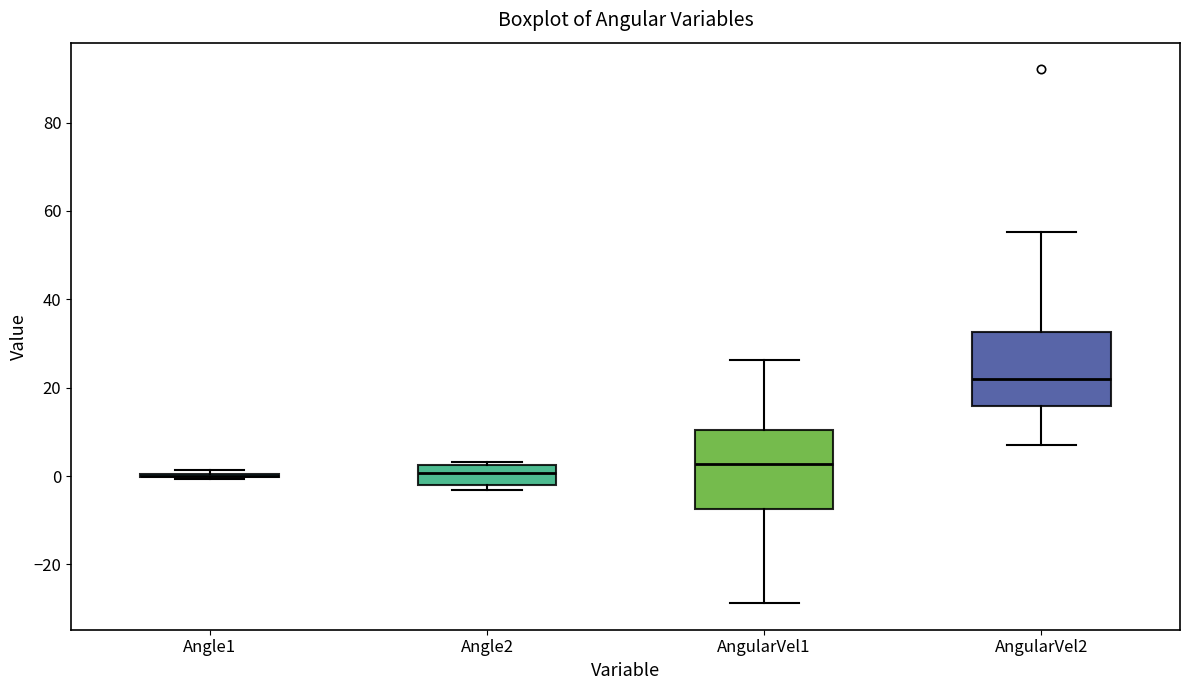

Reading left to right, read every box against the y-axis: the position of its median line, the range the box covers, and the ends of its whiskers. The values are not printed on the chart, so give them approximately, as read against the axis.

Angle1: box collapsed to a line at 0, whiskers 0 to 2
Angle2: median 0, box -2 to 2, whiskers -4 to 4
AngularVel1: median 2, box -8 to 10, whiskers -28 to 26
AngularVel2: median 22, box 16 to 32, whiskers 8 to 56